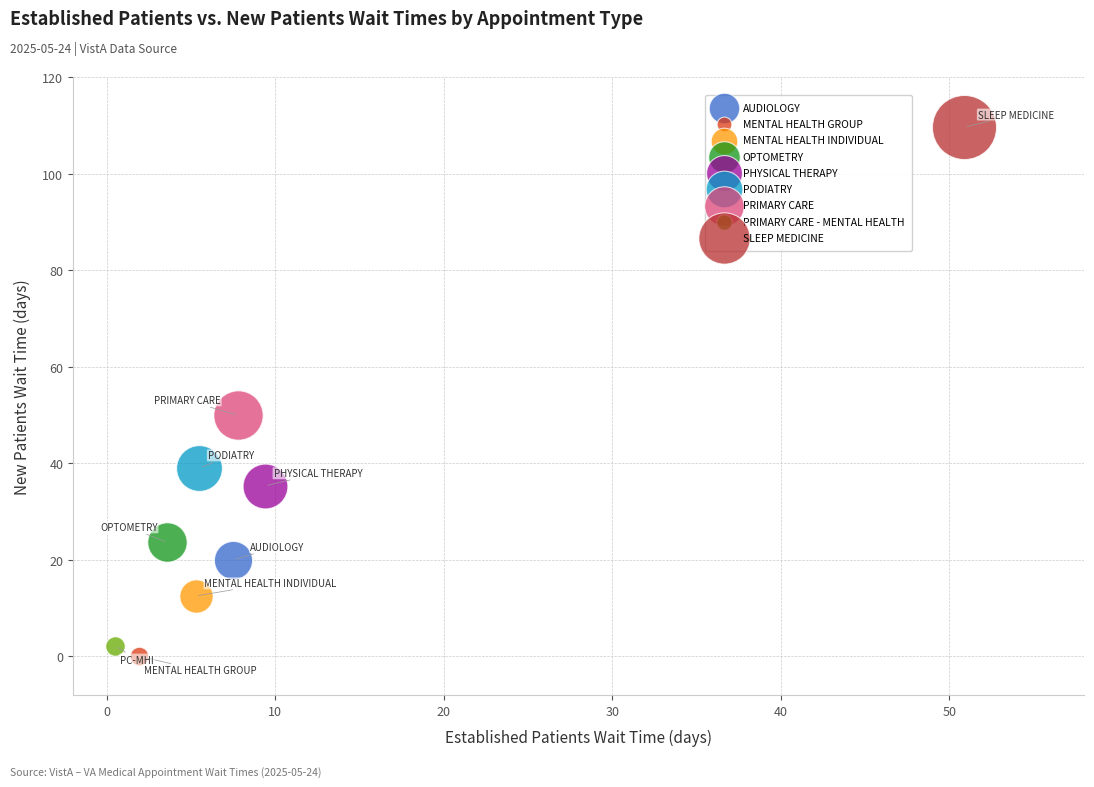

What are all the series names shown in the legend?

AUDIOLOGY, MENTAL HEALTH GROUP, MENTAL HEALTH INDIVIDUAL, OPTOMETRY, PHYSICAL THERAPY, PODIATRY, PRIMARY CARE, PRIMARY CARE - MENTAL HEALTH, SLEEP MEDICINE